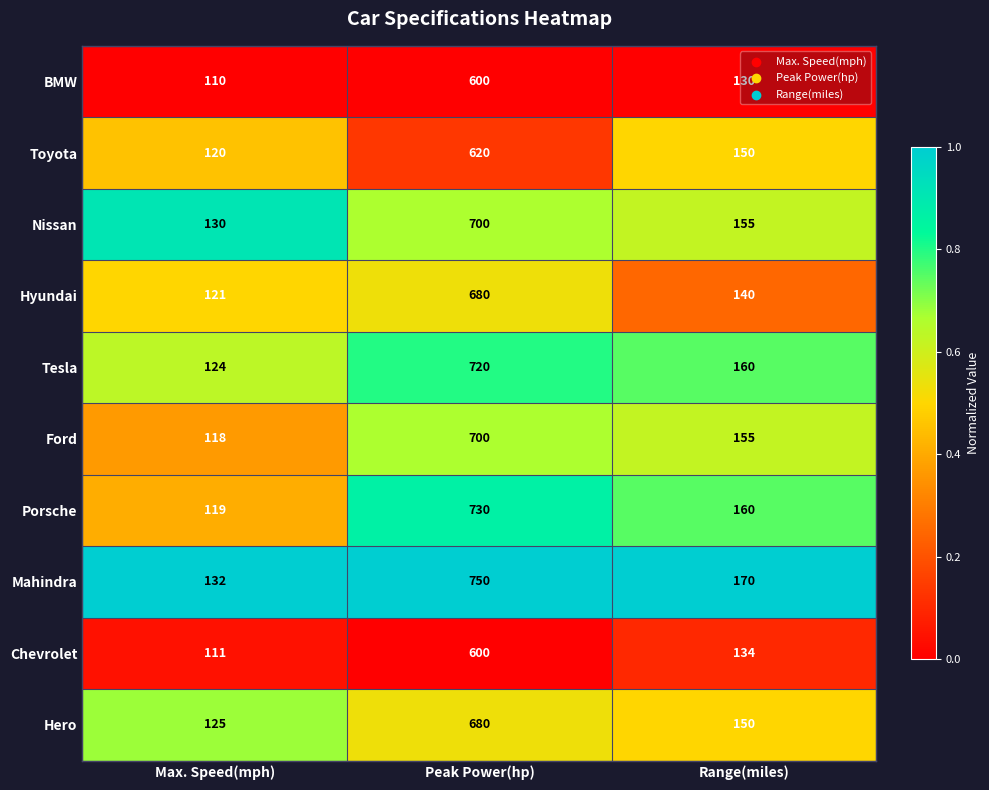

What is the total value across all series at Max. Speed(mph)?

1210